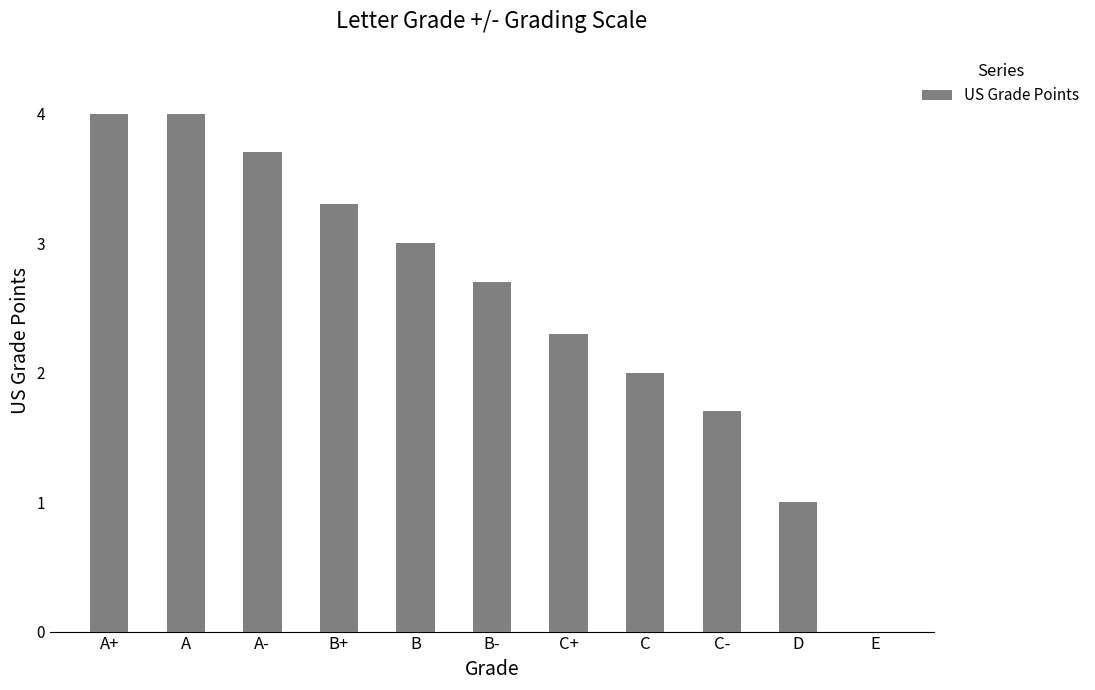

What is the change in value from A to D?

-3.0